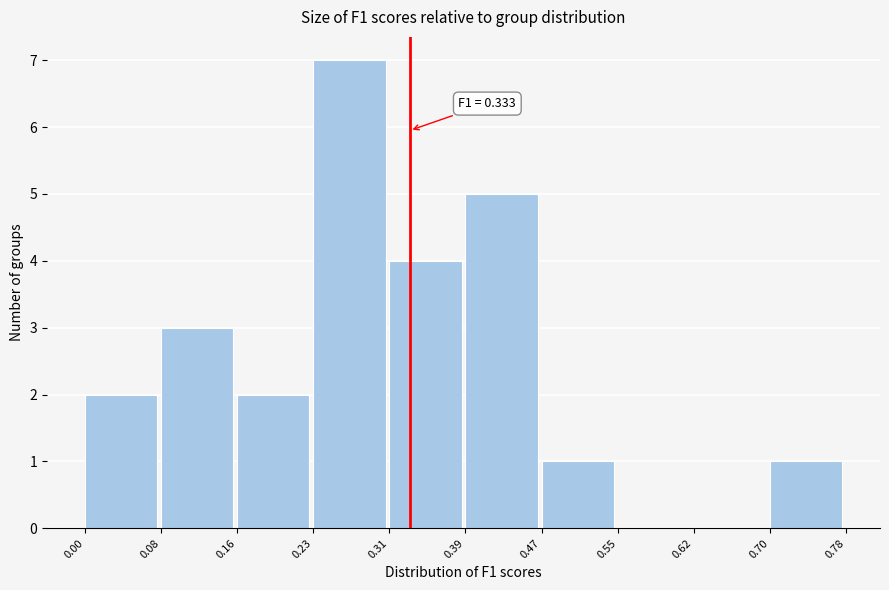

Over which range of the x-axis is the bar tallest?

0.23 to 0.31